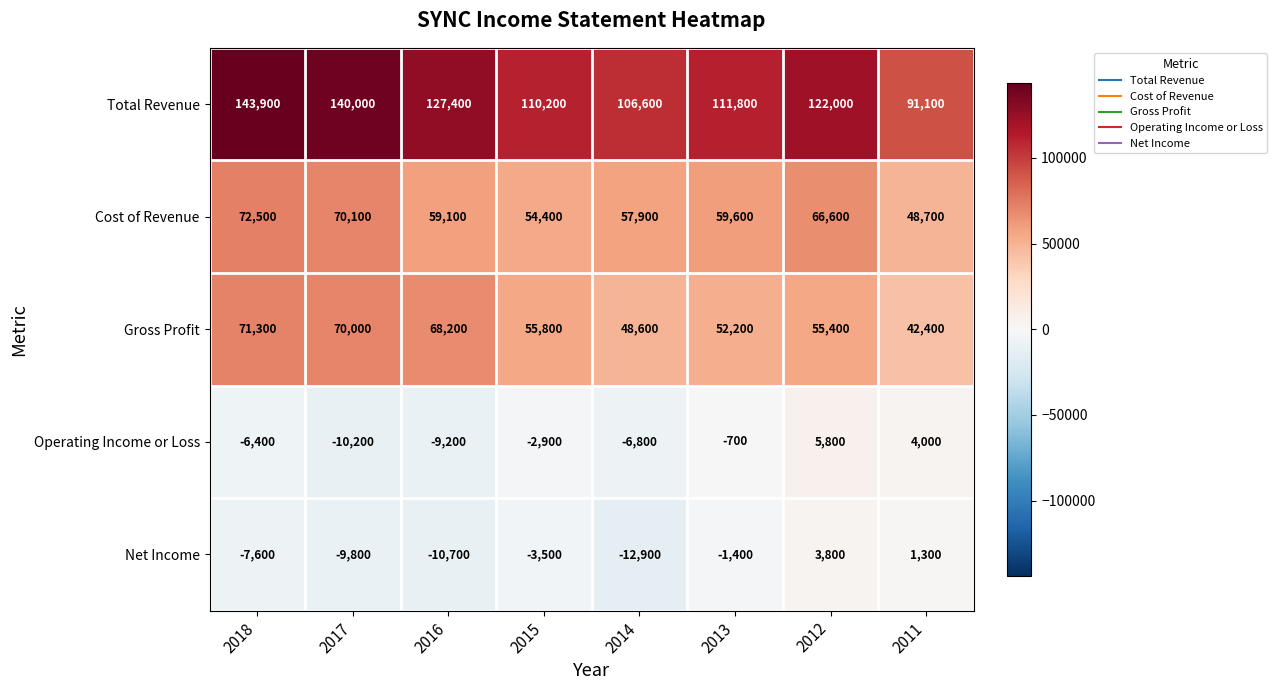

Read the Gross Profit value at 2012.

55400